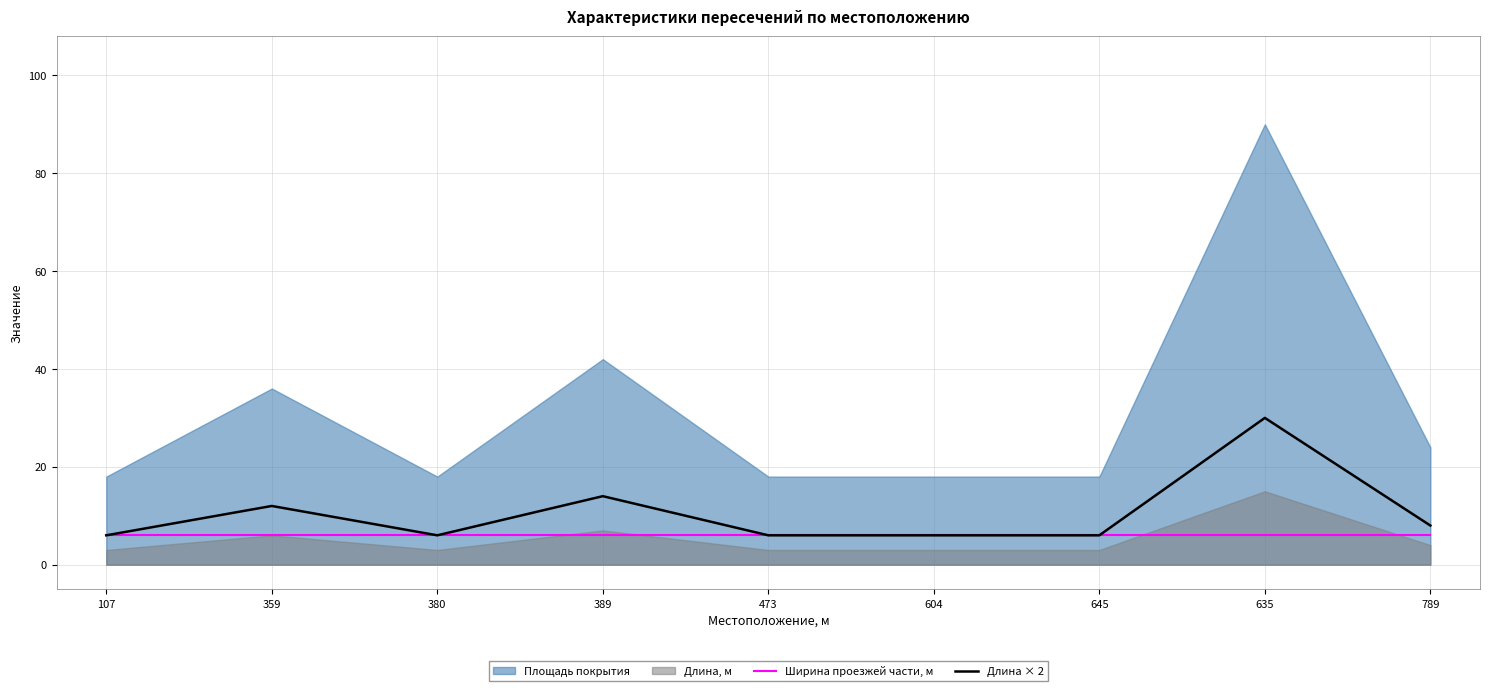

True or false: Ширина проезжей части, м and Длина × 2 cross at least once.

False